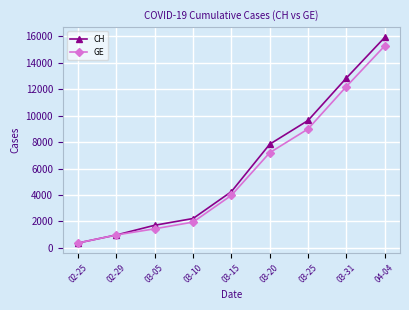

Which category has the lowest value across all series?

02-25